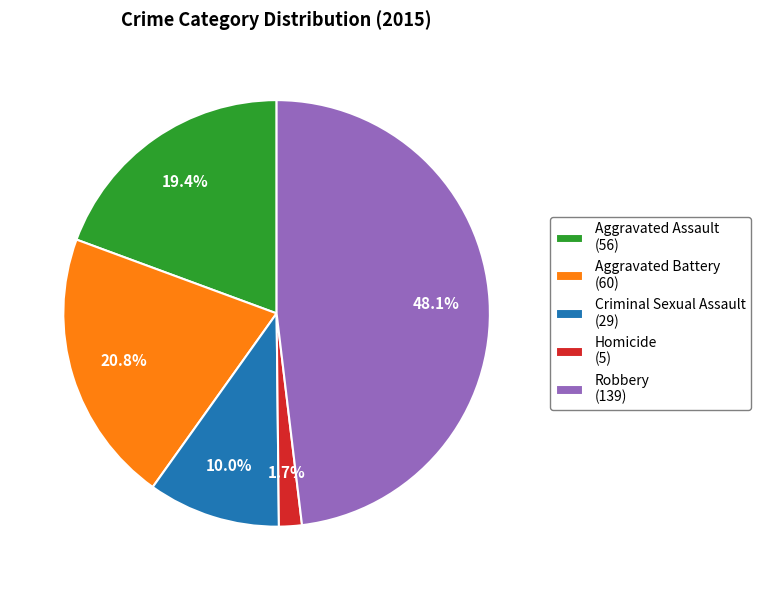

Count the number of slices in the pie.

5